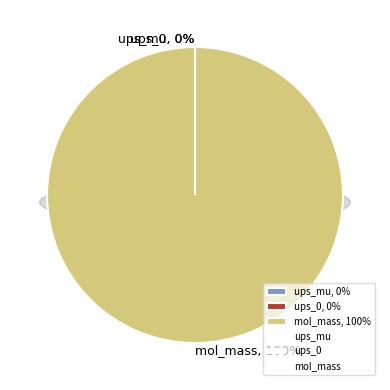

What is the smallest slice in the pie chart?

ups_mu